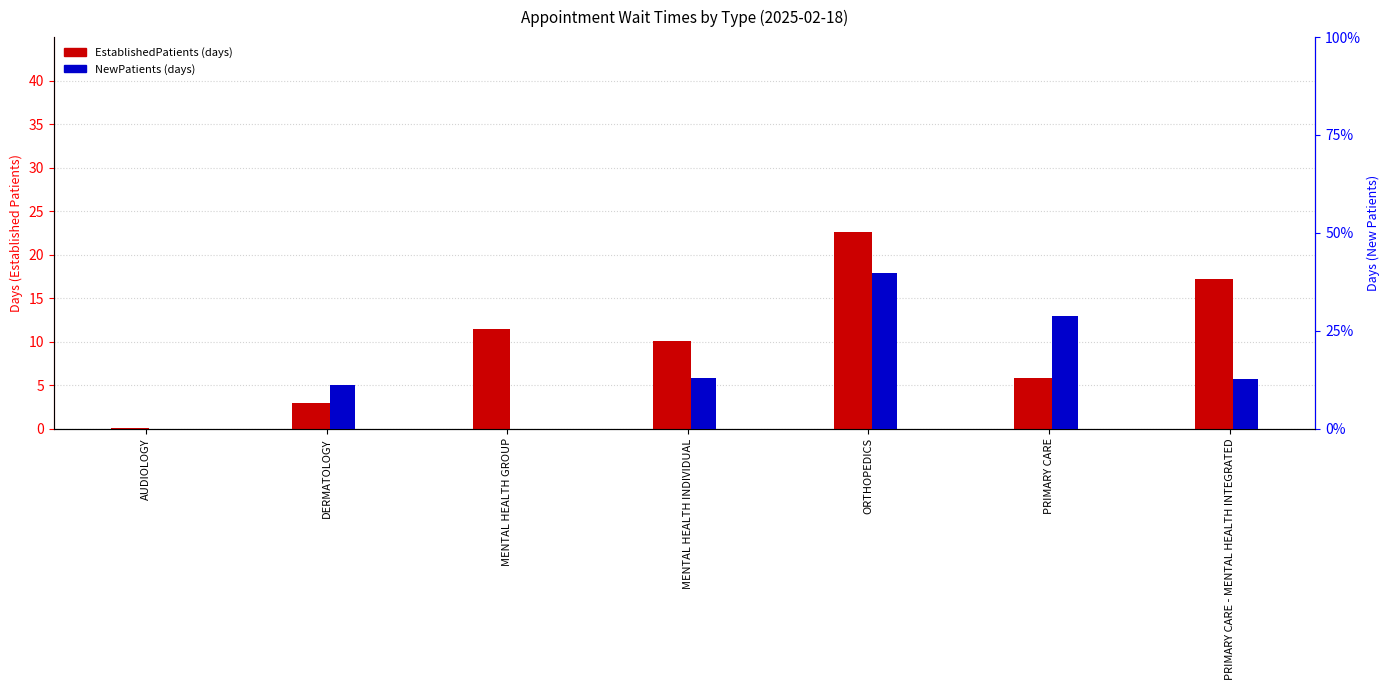

List the series in order of their overall mean, lowest first.

EstablishedPatients, NewPatients